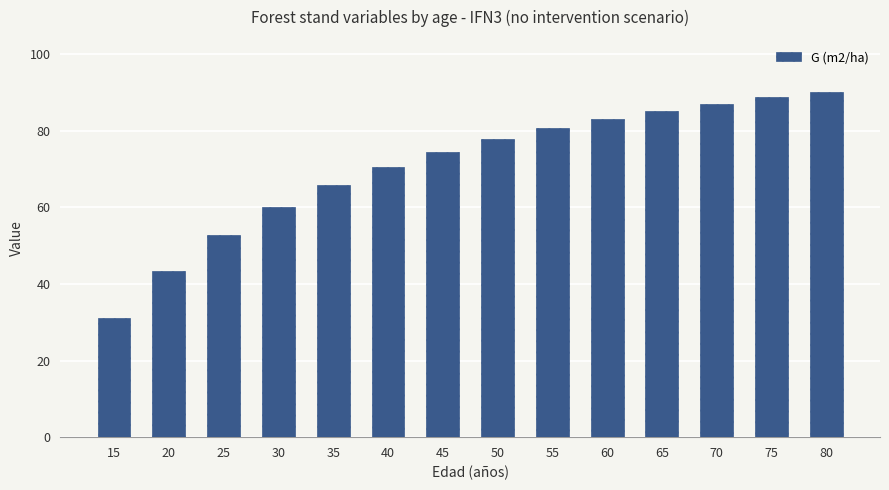

What is the difference between the values at 45 and 30?

14.6